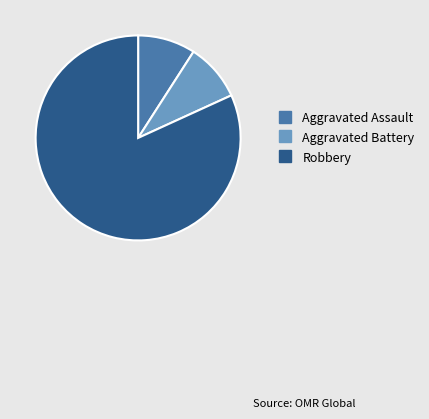

Does Aggravated Assault account for over 50% of the chart?

No